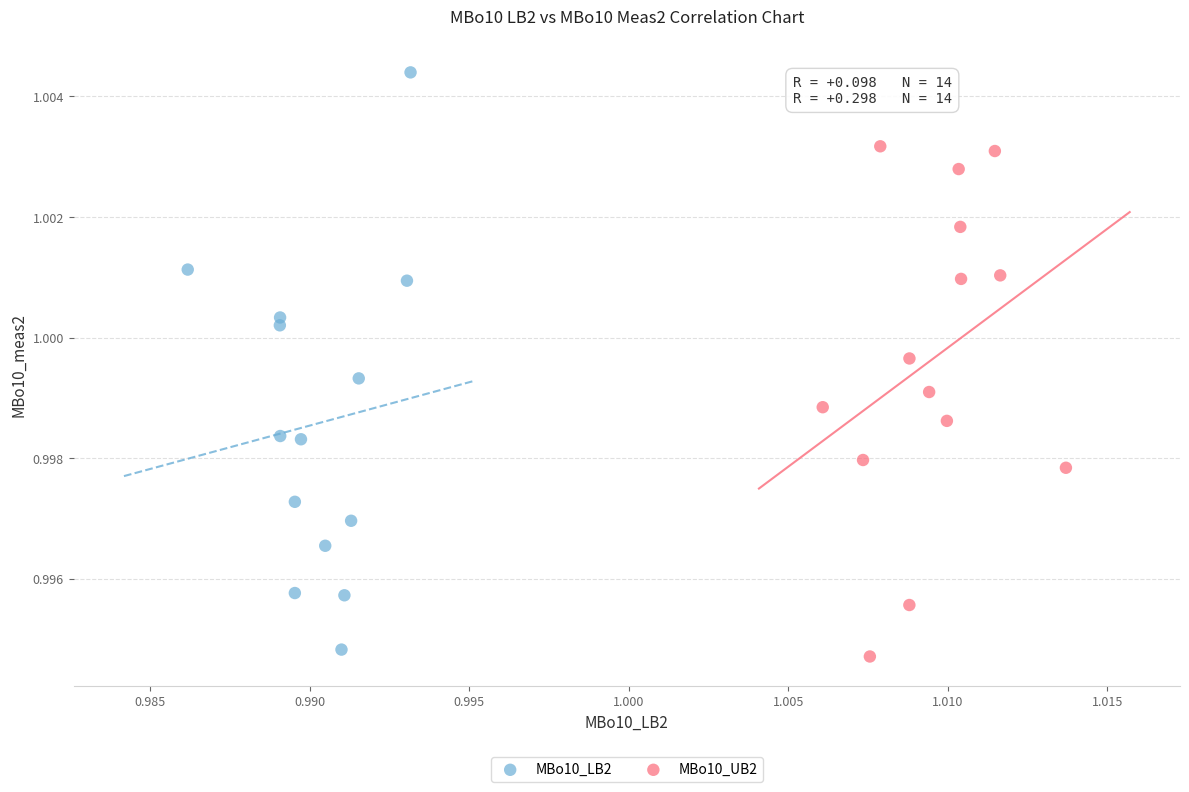

Which series has the widest spread of Y values?

MBo10_LB2